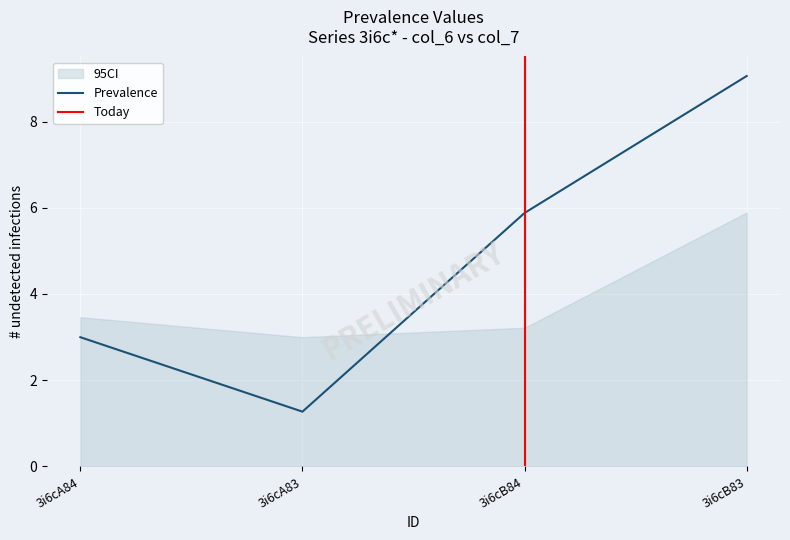

Which has a higher value, 3i6cB83 or 3i6cA84?

3i6cB83